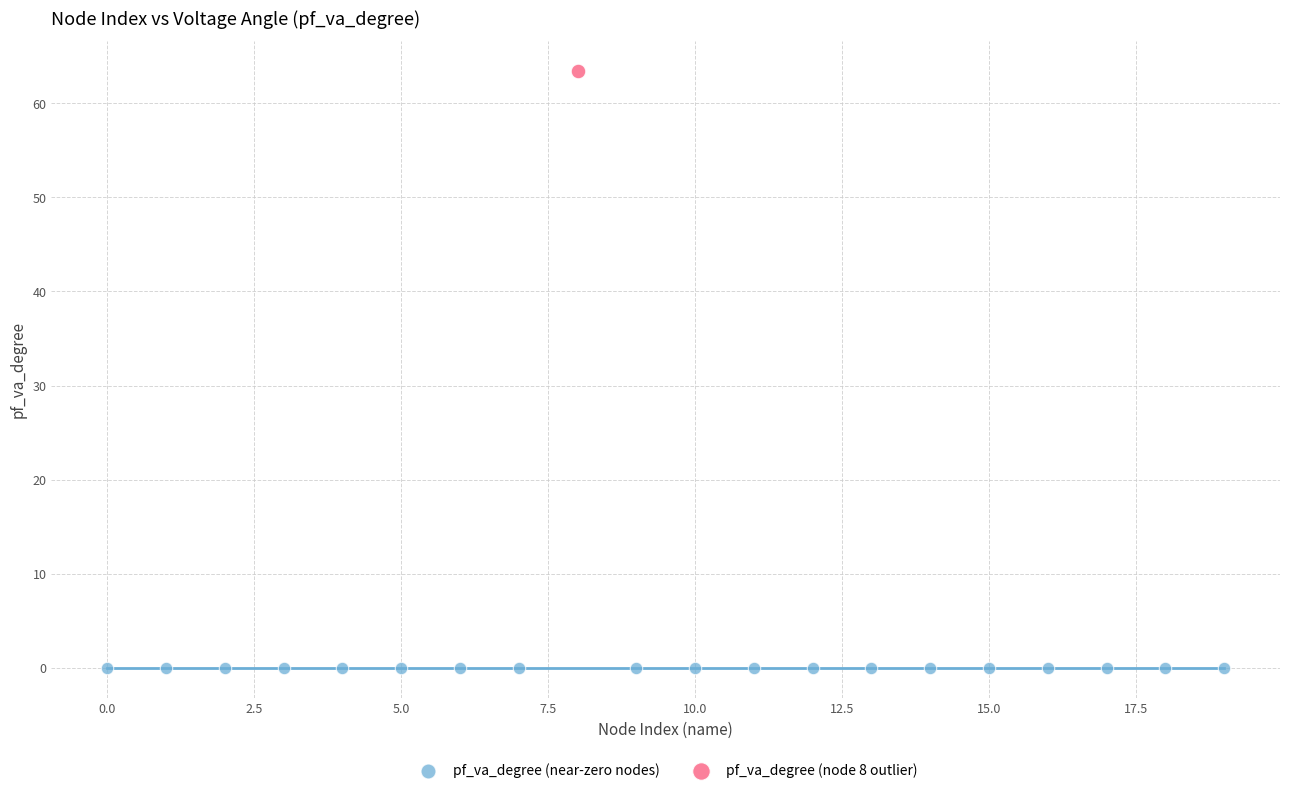

What are all the series names shown in the legend?

pf_va_degree (near-zero nodes), pf_va_degree (node 8 outlier)